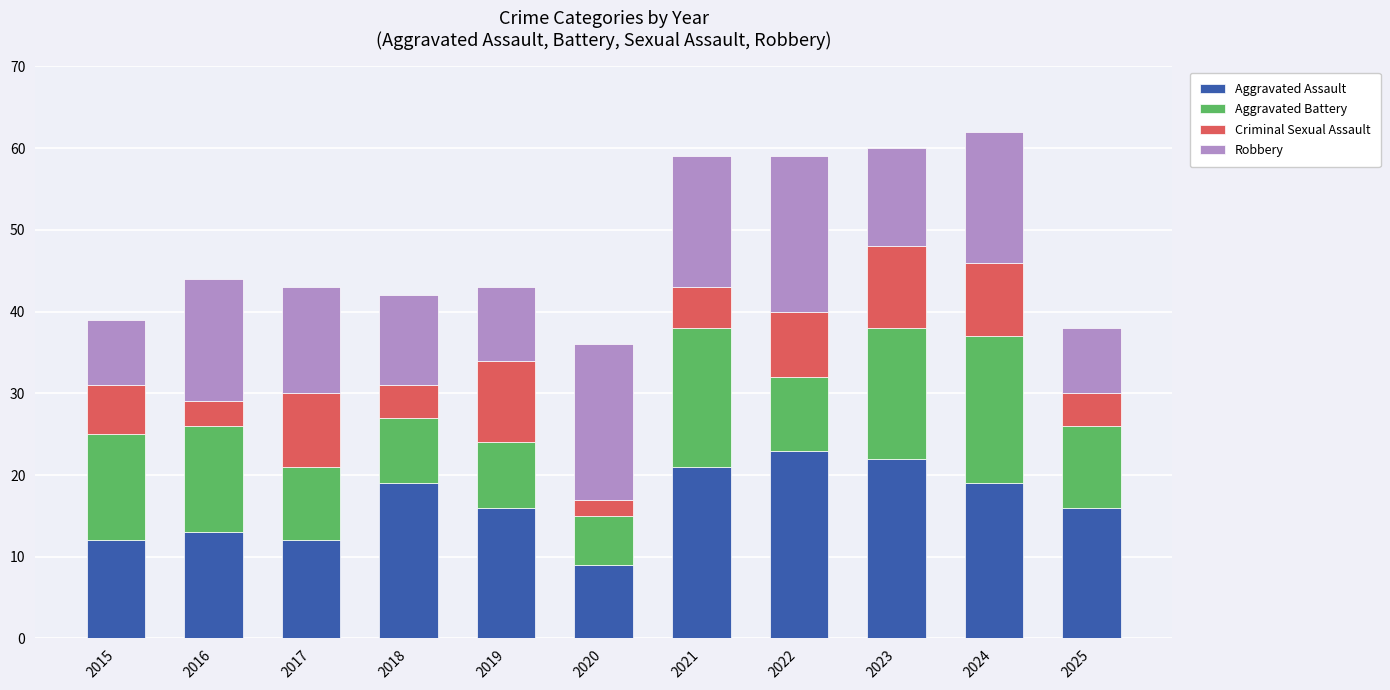

True or false: Aggravated Assault has a value of 19 at 2018.

True